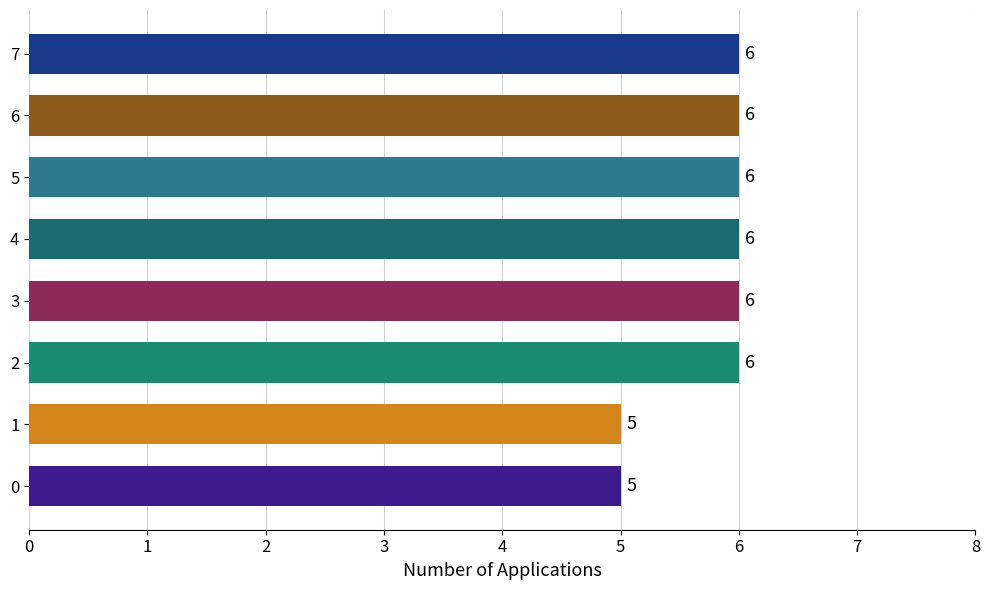

What is the maximum value shown in the chart?

6